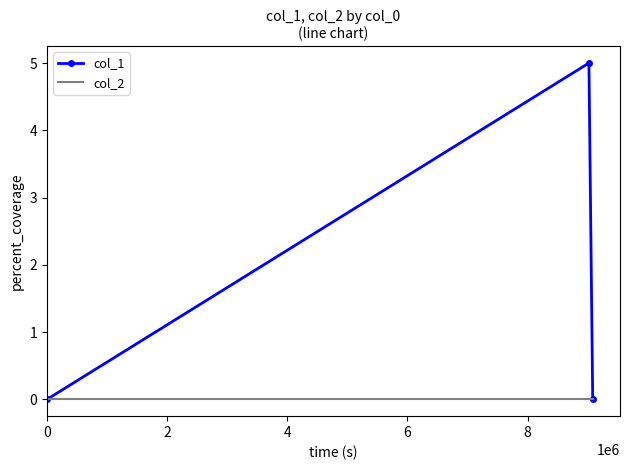

Which series has the largest range (max minus min)?

col_1